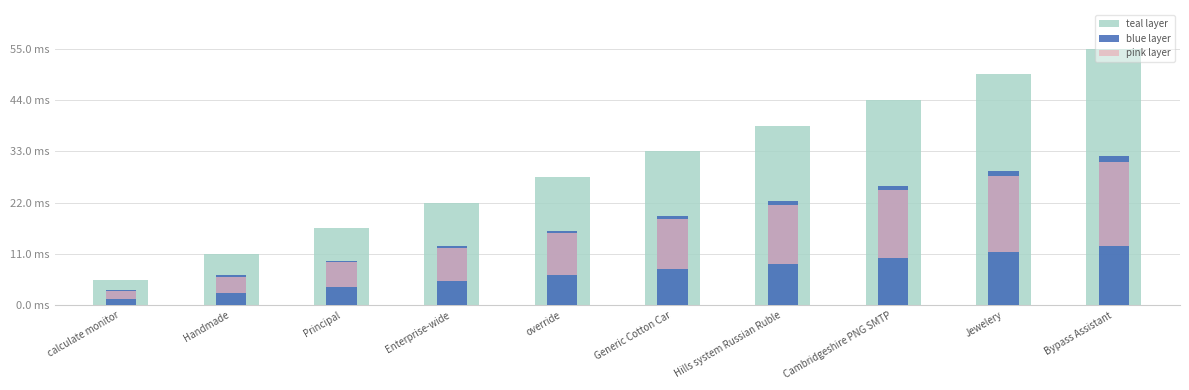

What is the average value of the pink layer series?

9.9